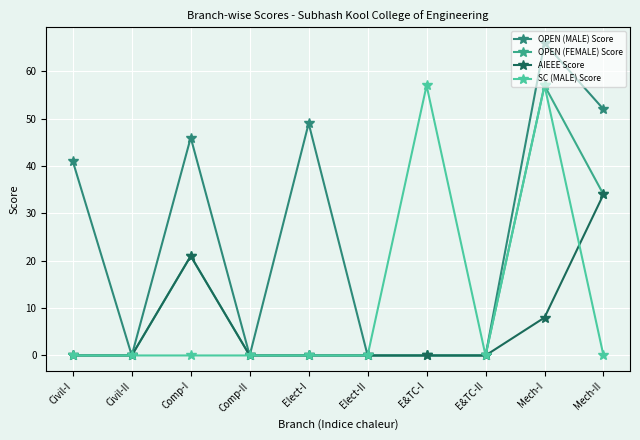

How many series are shown in this chart?

4